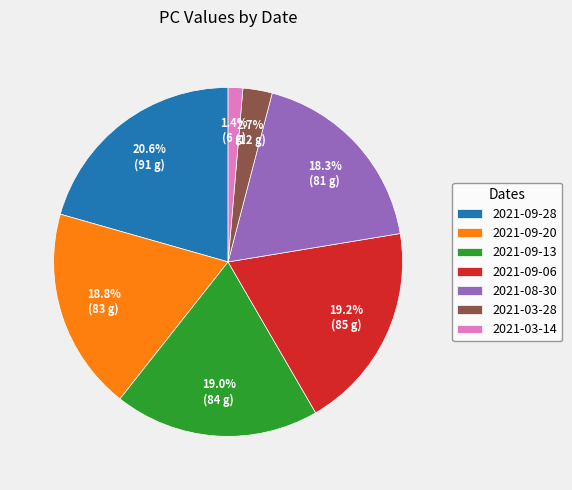

What is the ratio of the value at 2021-08-30 to the value at 2021-09-06?

1.0